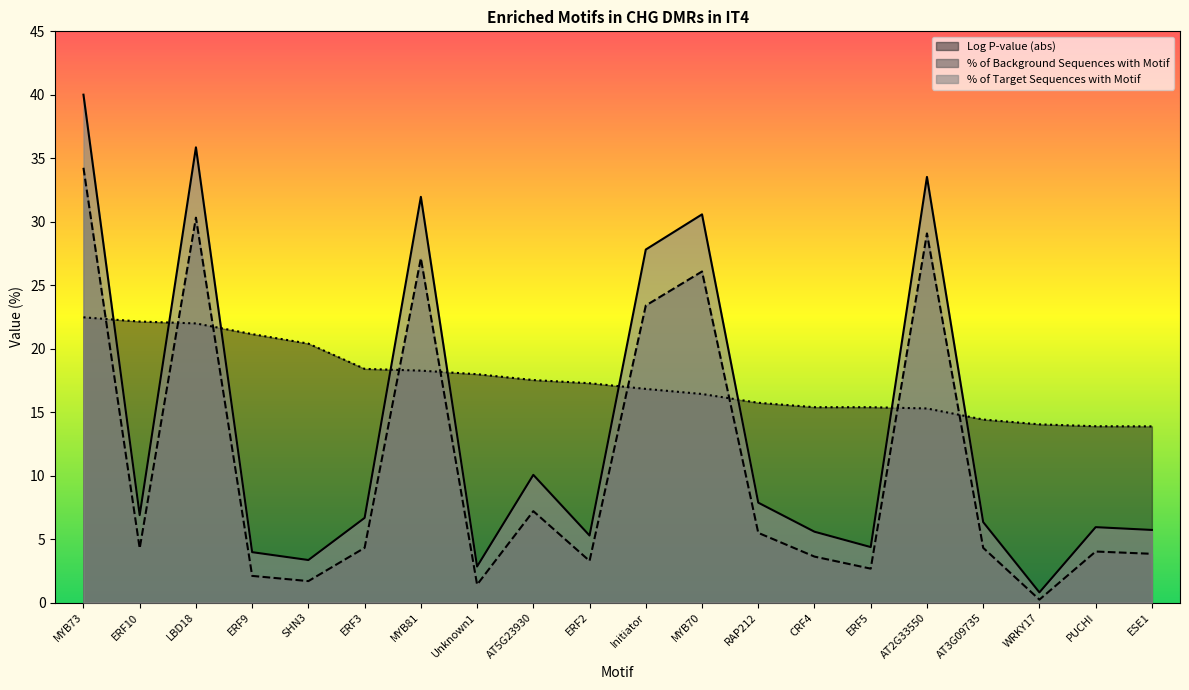

The value of % of Background Sequences with Motif at MYB70 is 44.8. True or false?

False